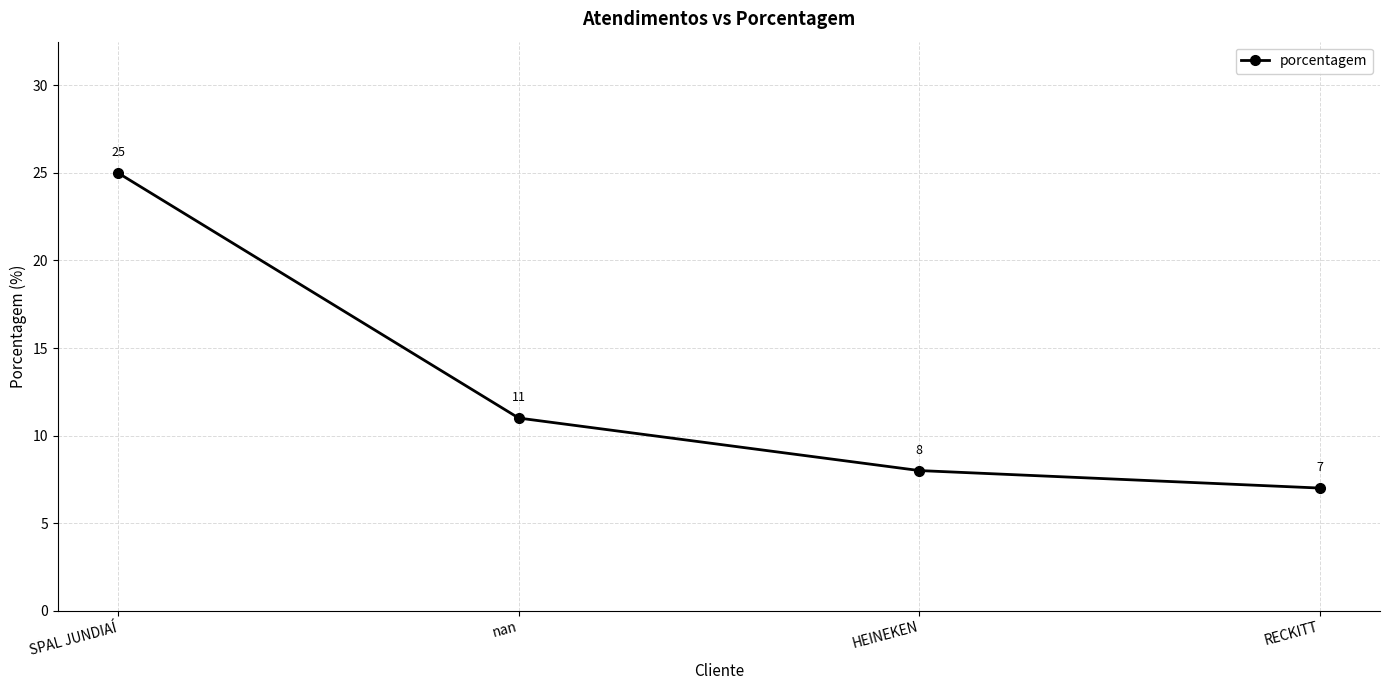

What is the label of the 4th point from the left?

RECKITT